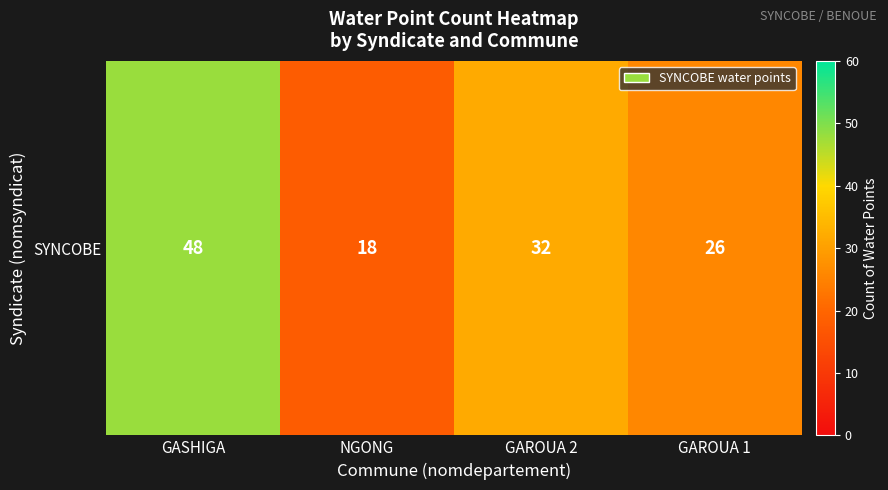

What is the sum of the values at GAROUA 2 and GAROUA 1?

58